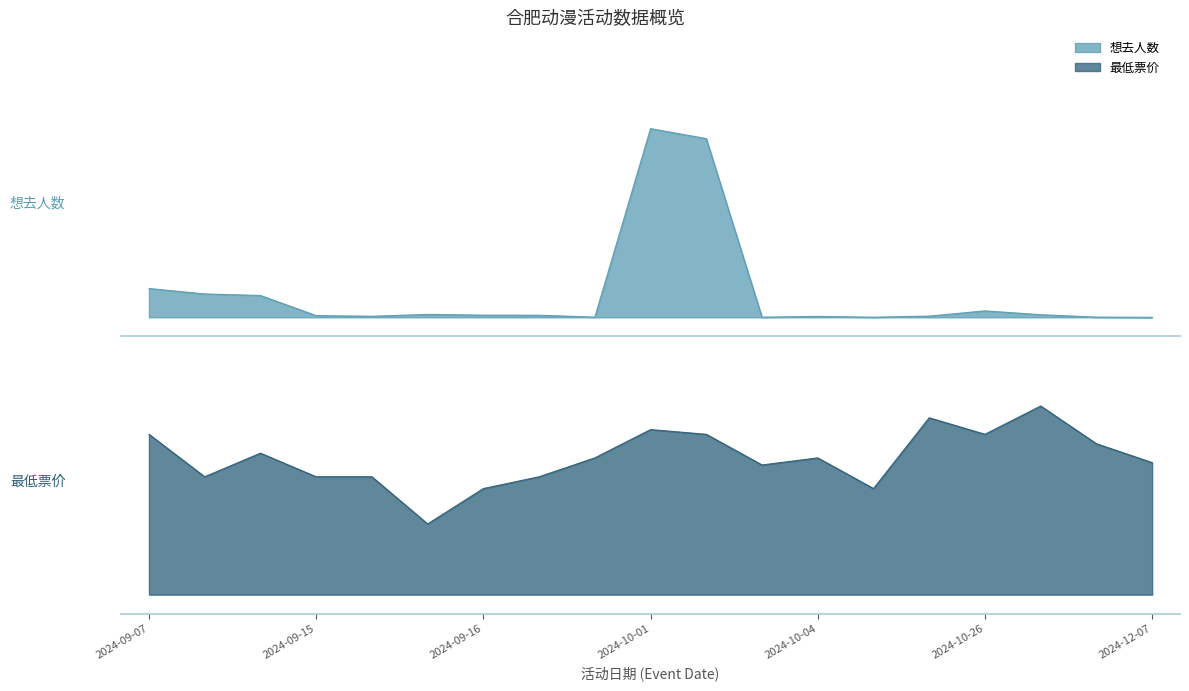

In 想去人数, how many points are higher than both neighbors (excluding endpoints)?

4